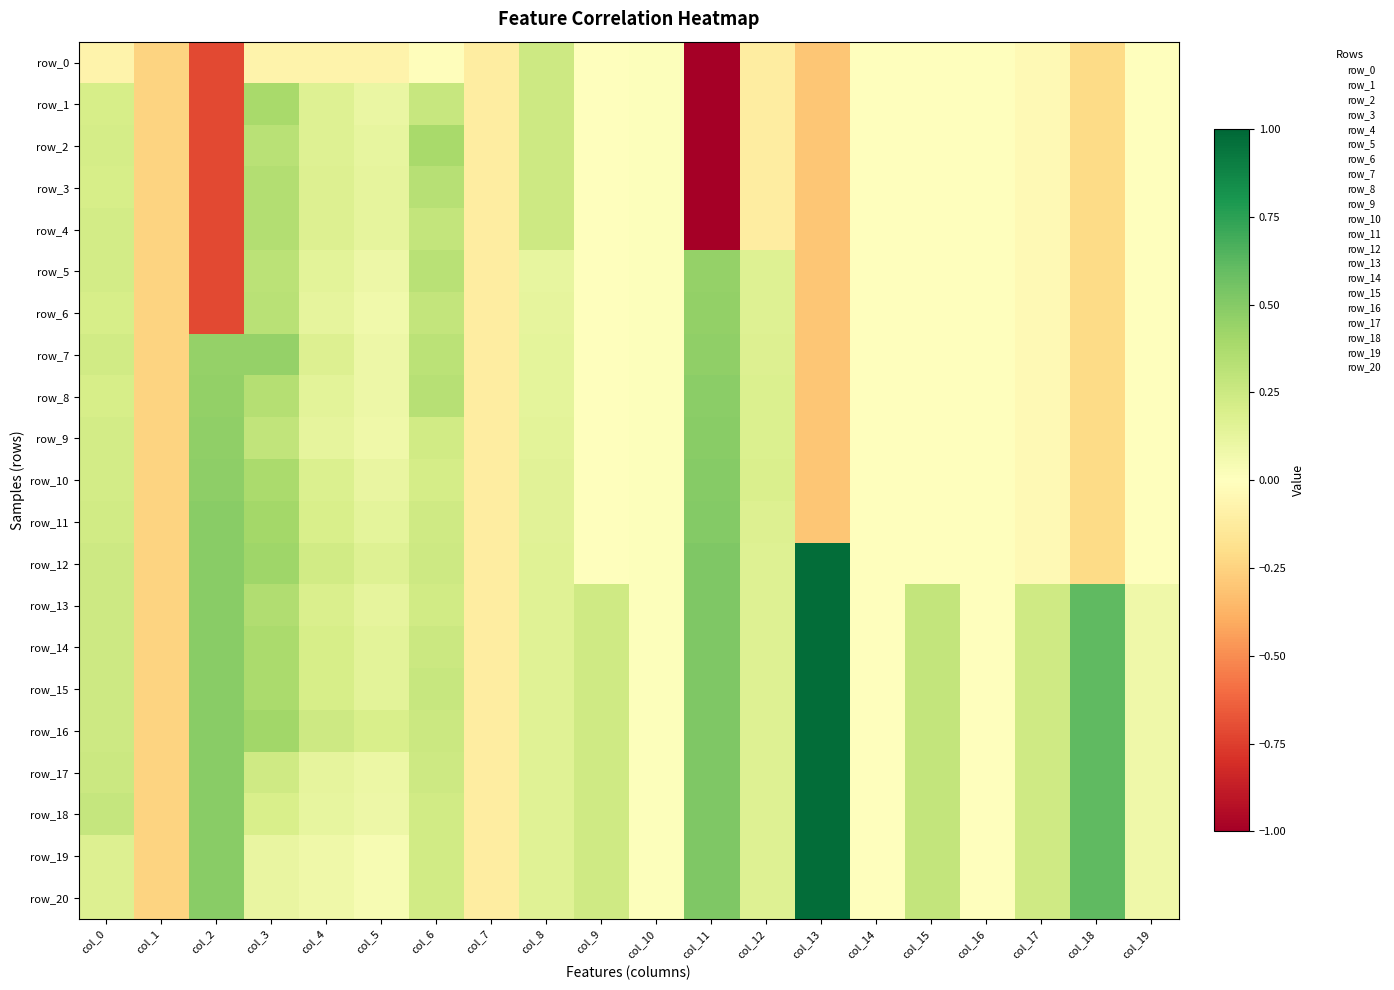

How many series are shown in this chart?

21